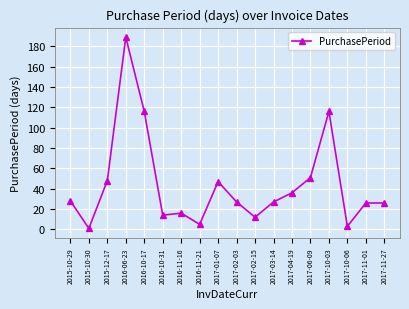

At which category does the chart reach its peak across all series?

2016-06-23